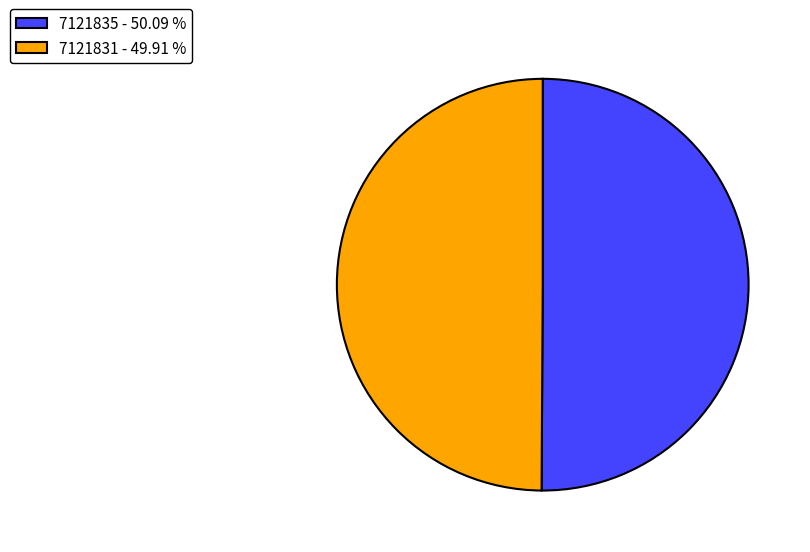

Approximately how many times larger is the value at 7121831 - 49.91 % compared to 7121835 - 50.09 %?

1.0